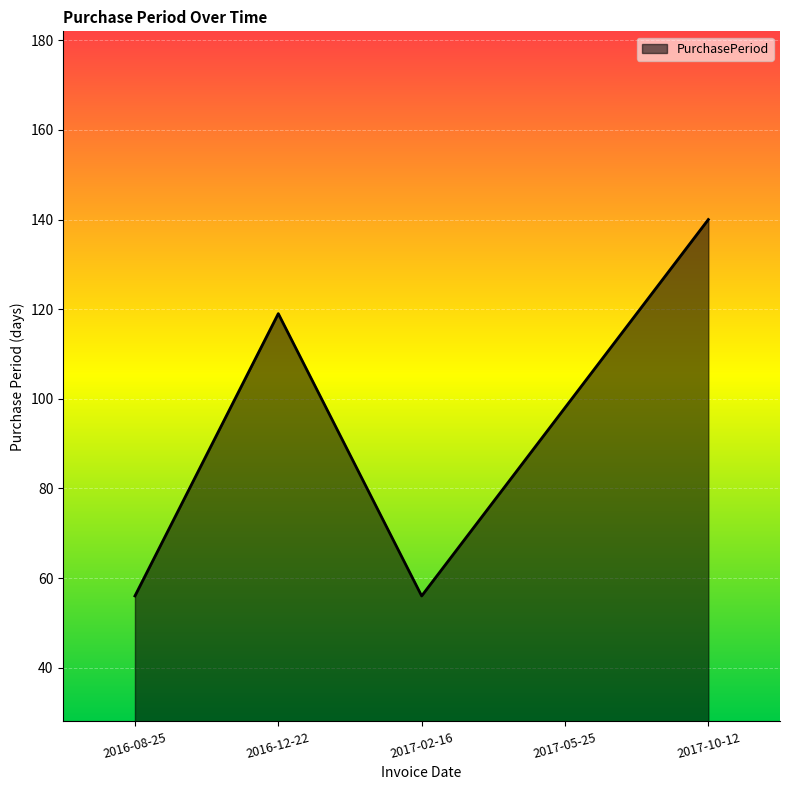

What position from the left is 2017-05-25?

4